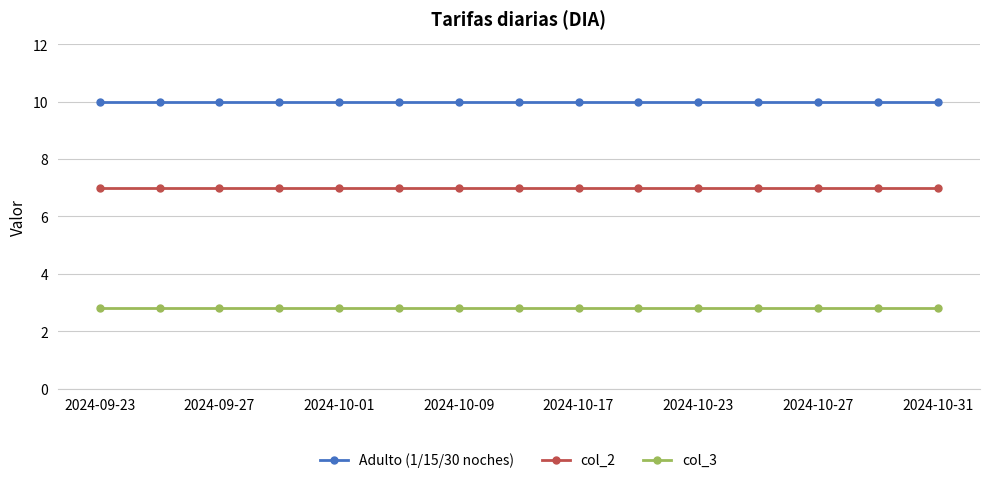

Which series has the largest total across all categories?

Adulto (1/15/30 noches)